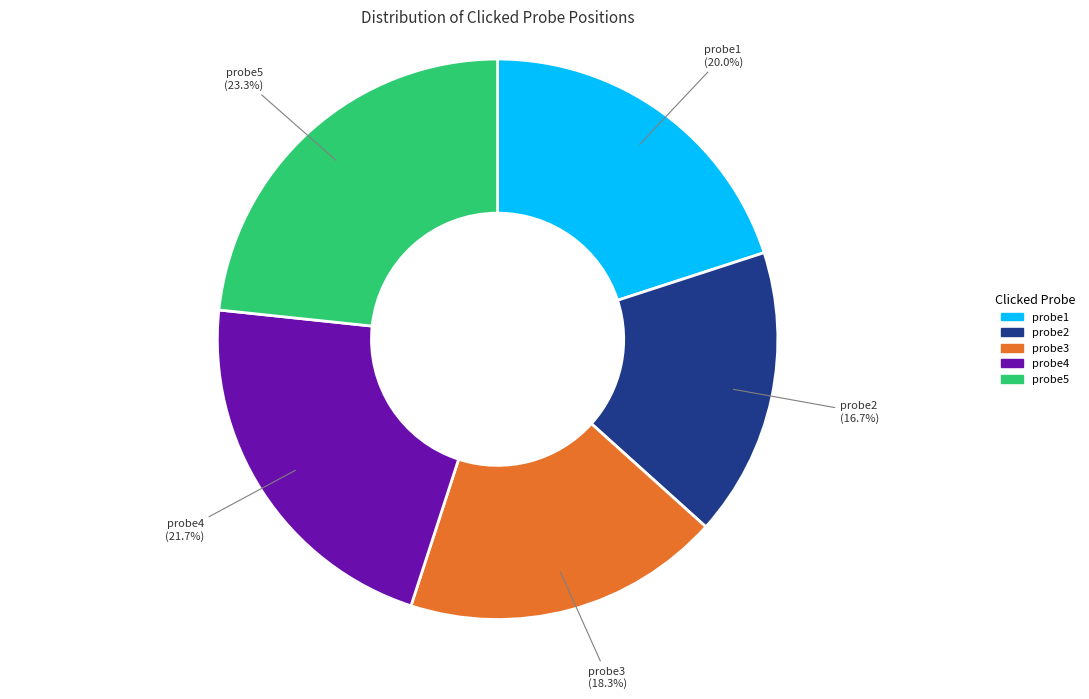

To the nearest percent, what is the combined percentage of probe2 and probe1?

37%